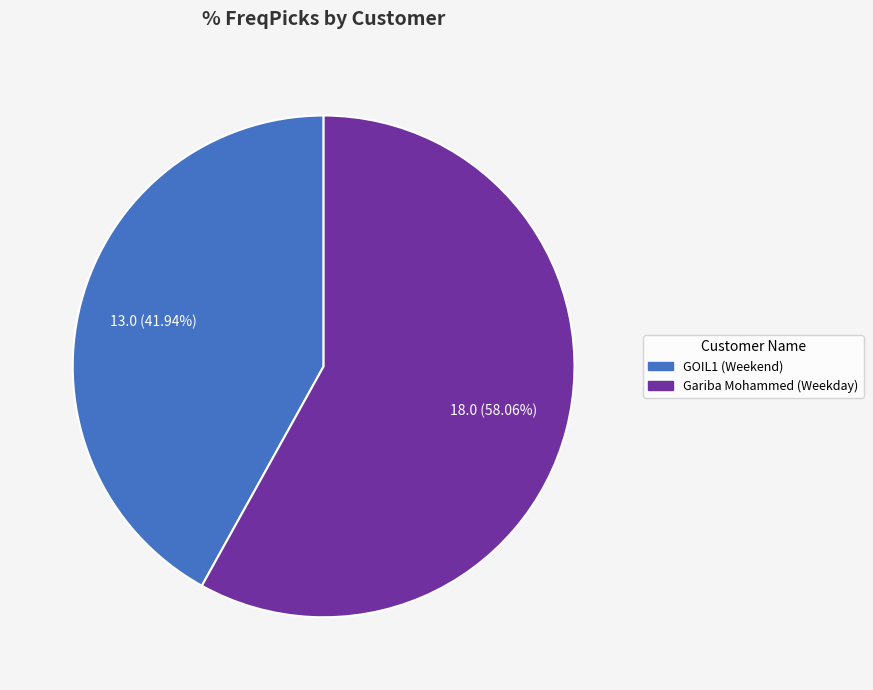

Rank the categories by value from highest to lowest.

Gariba Mohammed (Weekday), GOIL1 (Weekend)